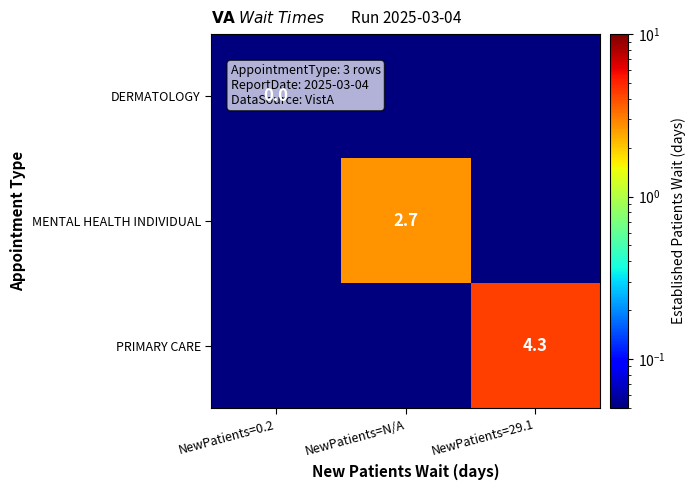

Between NewPatients=29.1 and NewPatients=N/A, which is larger?

NewPatients=29.1